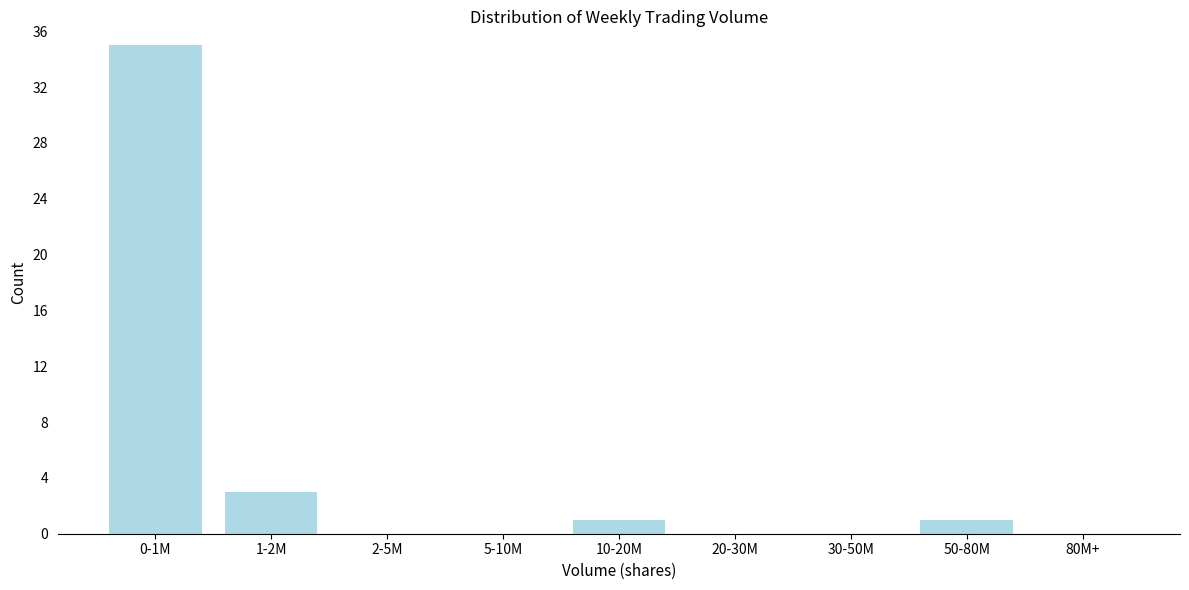

Reading left to right, list all the values displayed in this chart.

0-1M=35	1-2M=3	2-5M=0	5-10M=0	10-20M=1	20-30M=0	30-50M=0	50-80M=1	80M+=0